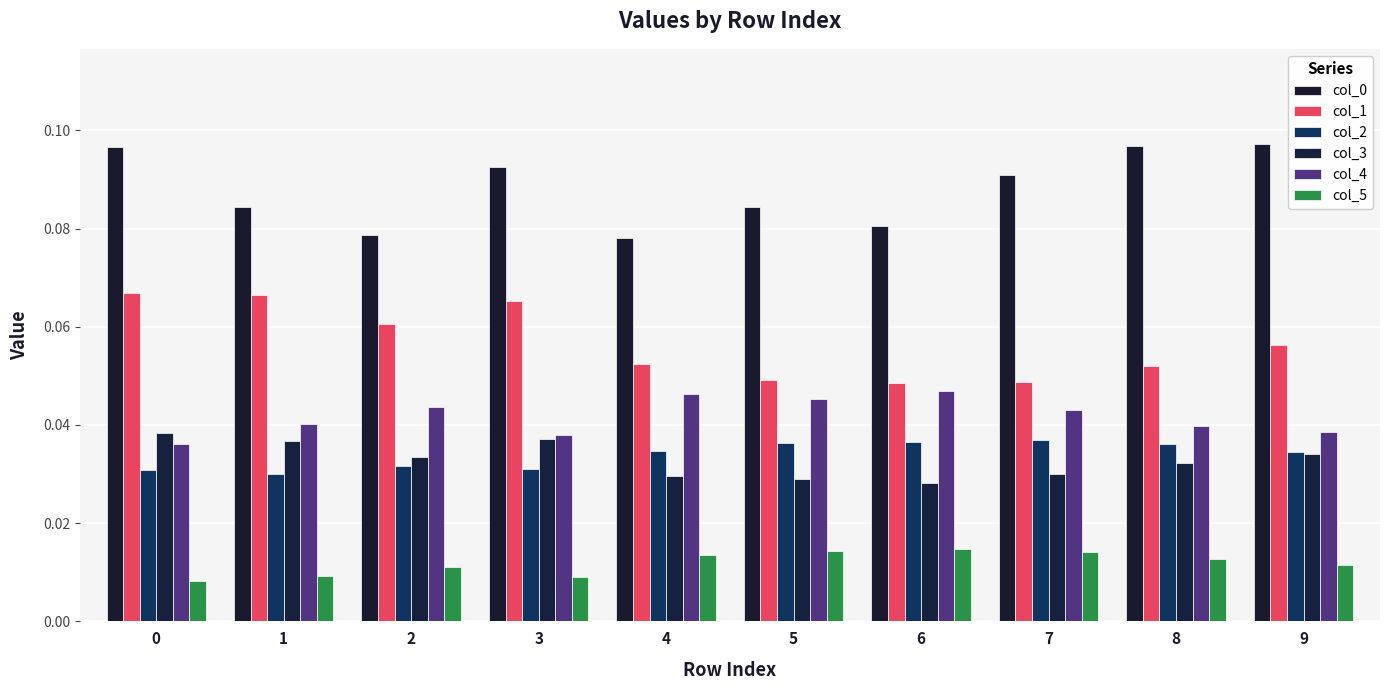

Rank the series at 7 from lowest to highest value.

col_5, col_3, col_2, col_4, col_1, col_0